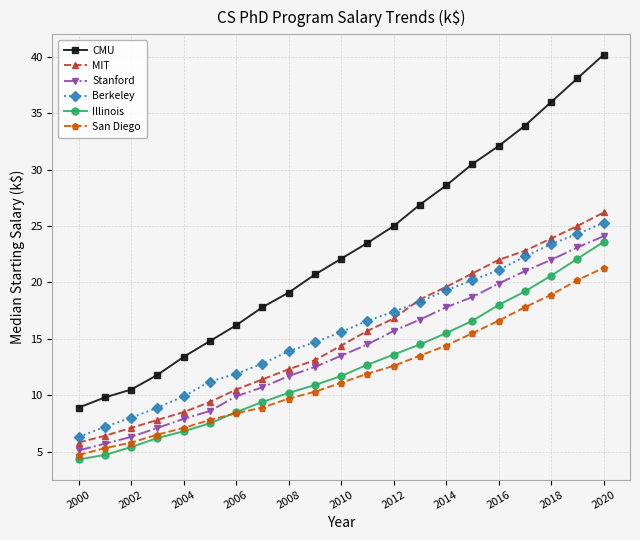

Which series has the largest total across all categories?

CMU